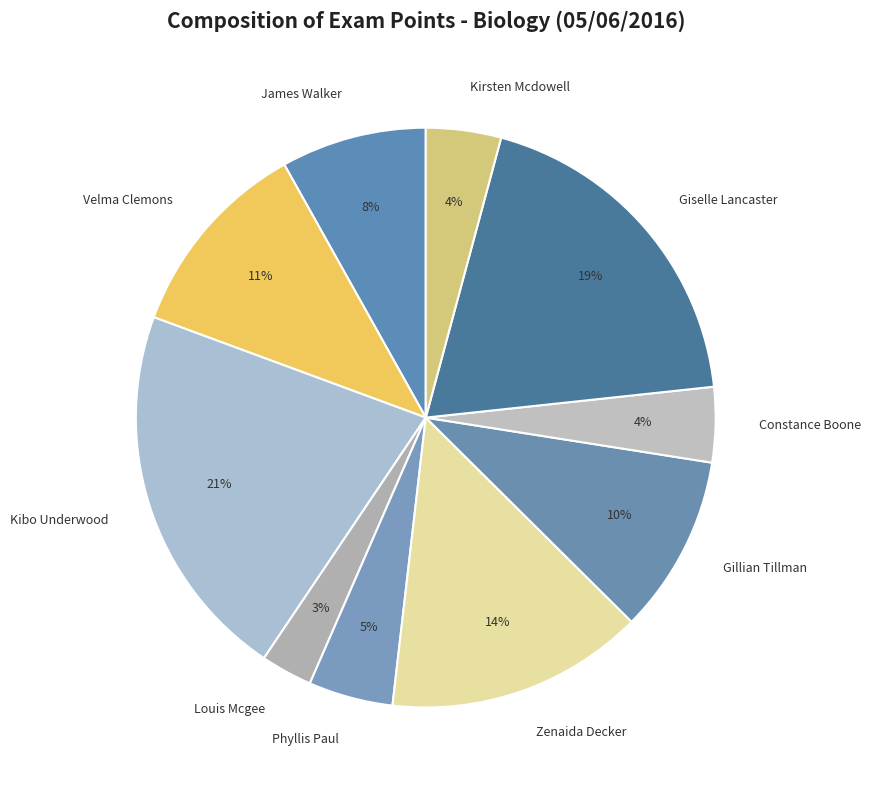

To the nearest percent, what is the difference between the Giselle Lancaster and Zenaida Decker slice percentages?

5%